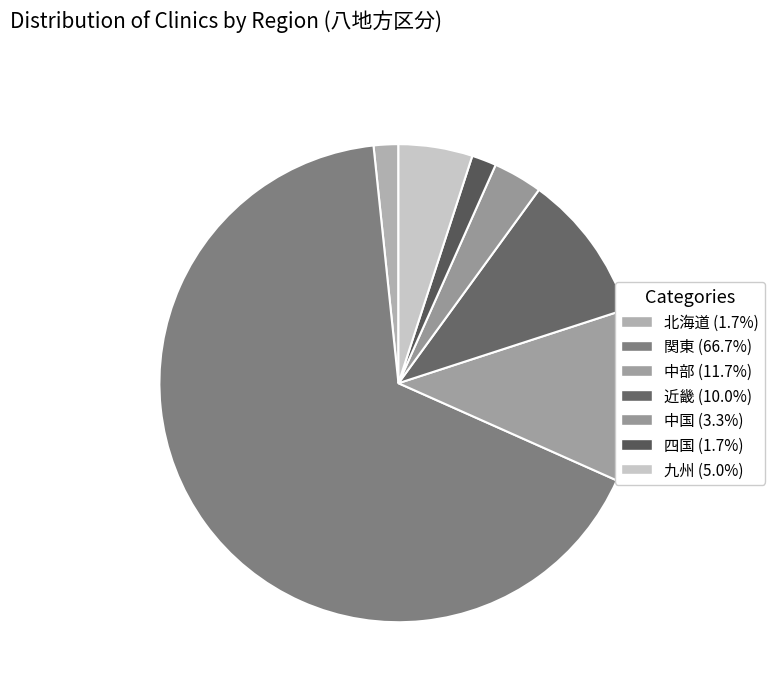

How many segments does this pie chart have?

7